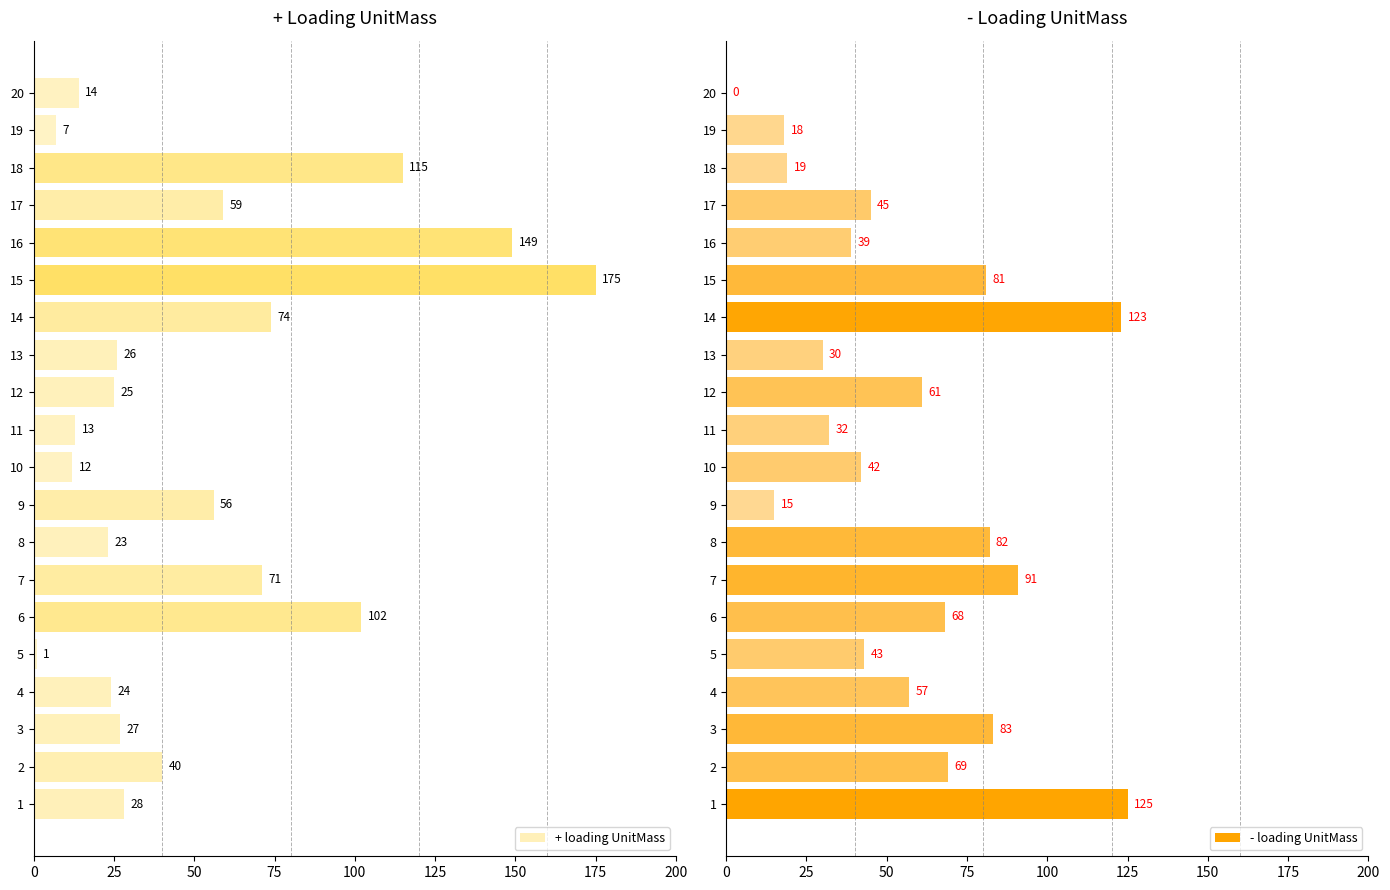

Which series has the largest total across all categories?

- loading UnitMass